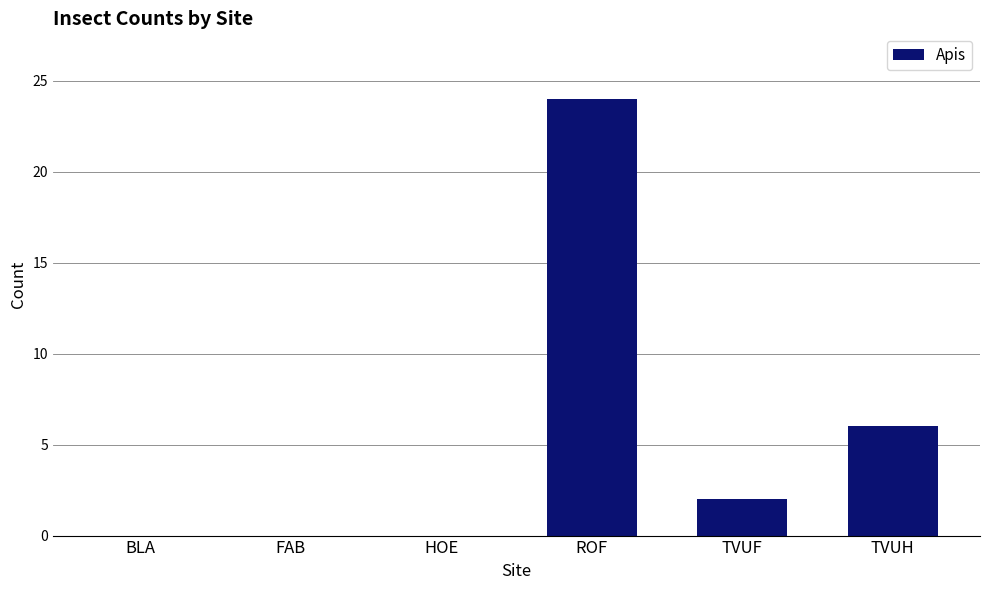

What is the average value?

5